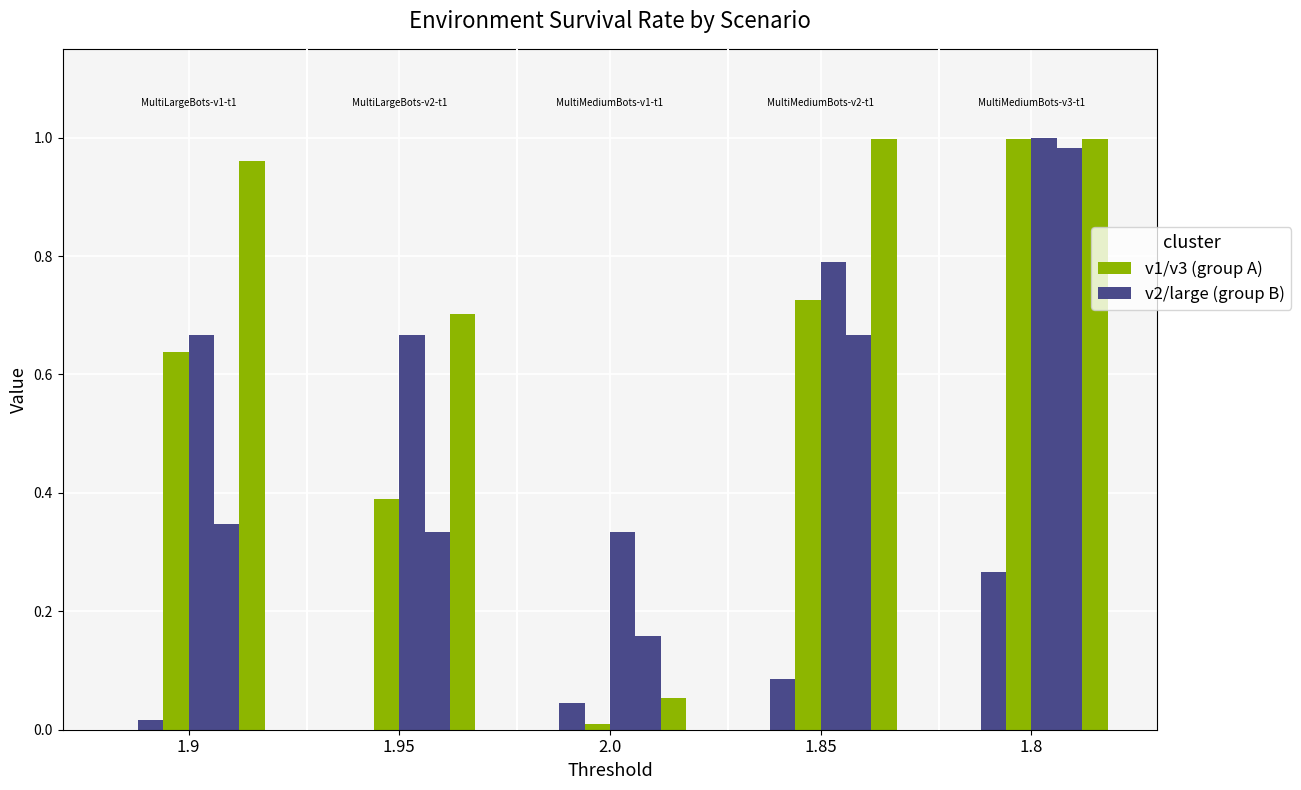

True or false: MultiLargeBots-v1-t1 has a value of 0.0 at 1.85.

True